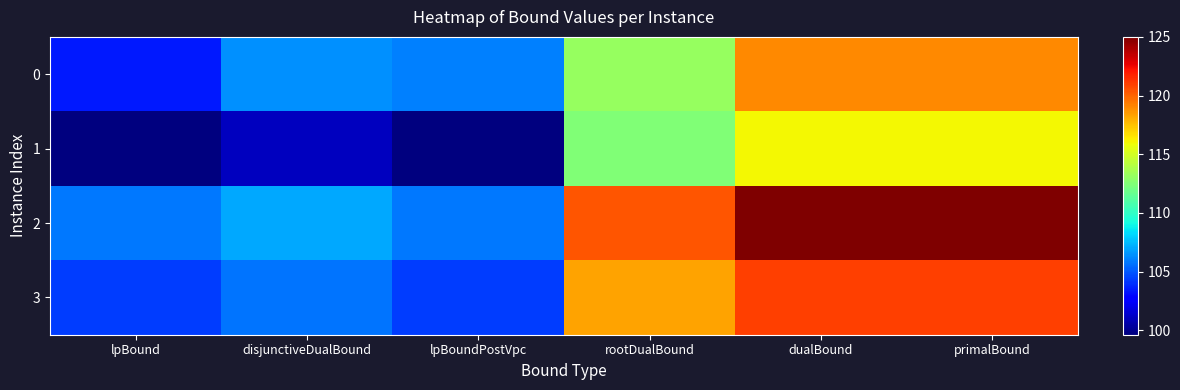

At how many categories does at least one series exceed 119?

3